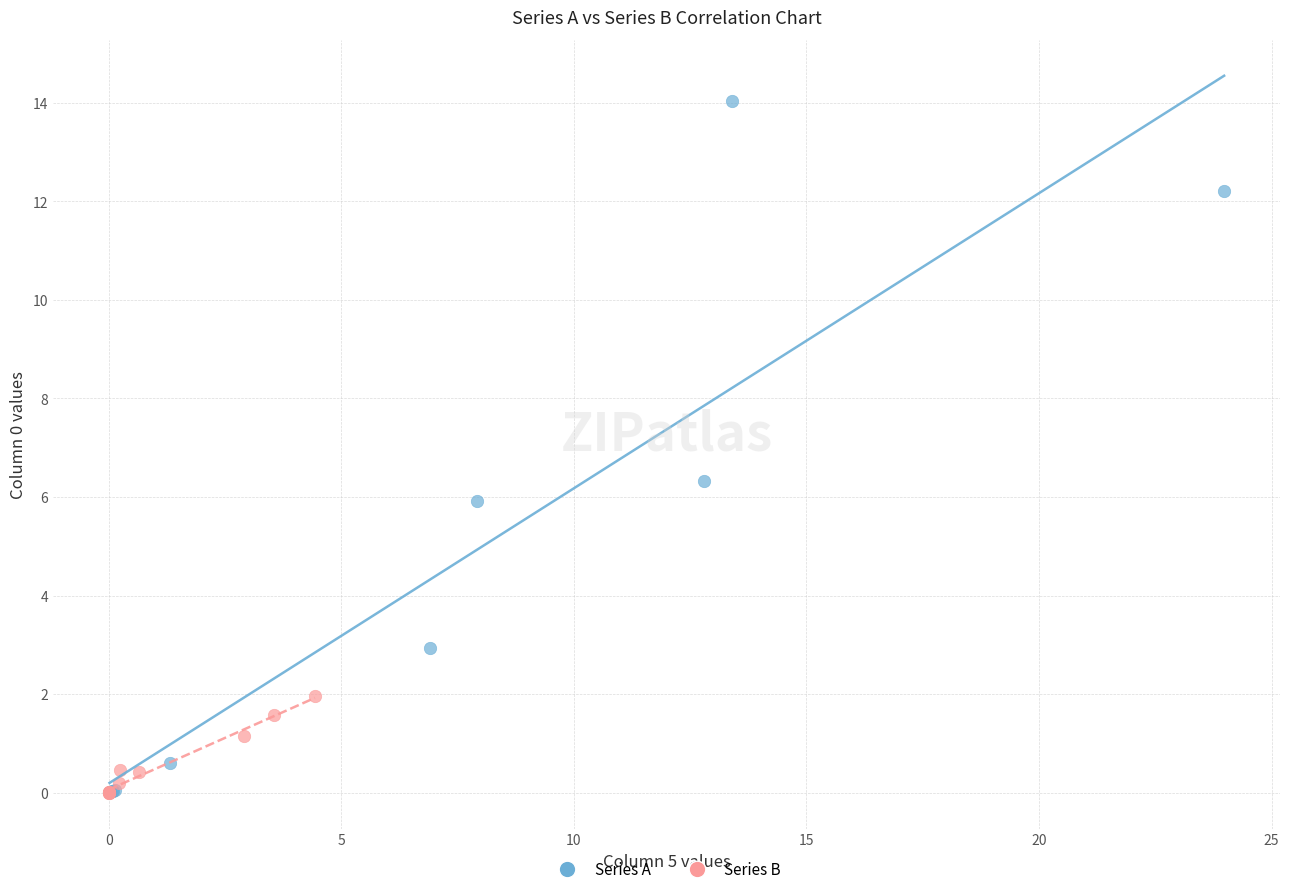

Which series contains the highest Y value?

Series A